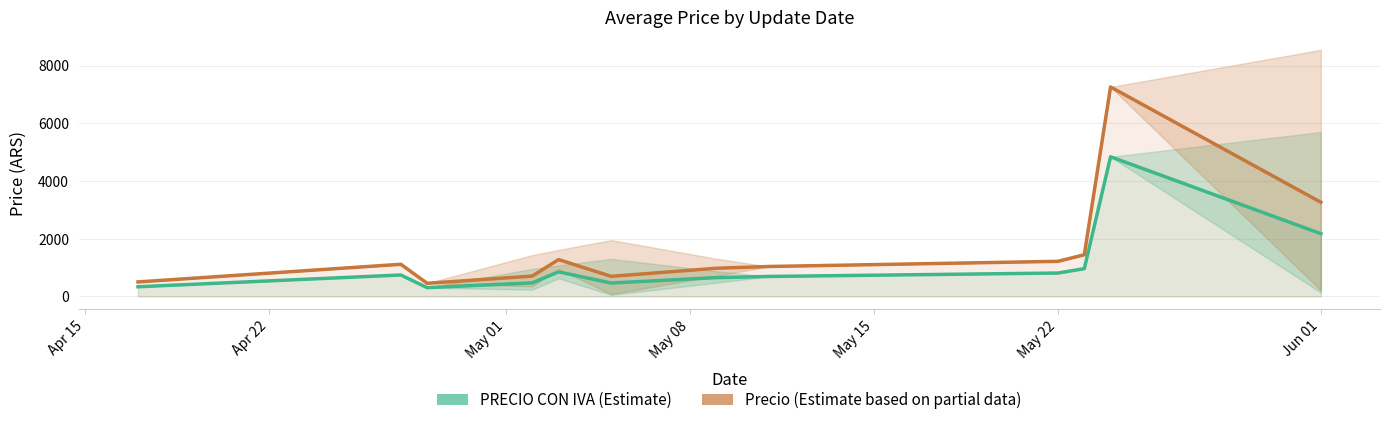

What is the maximum value shown in the chart?

7257.0